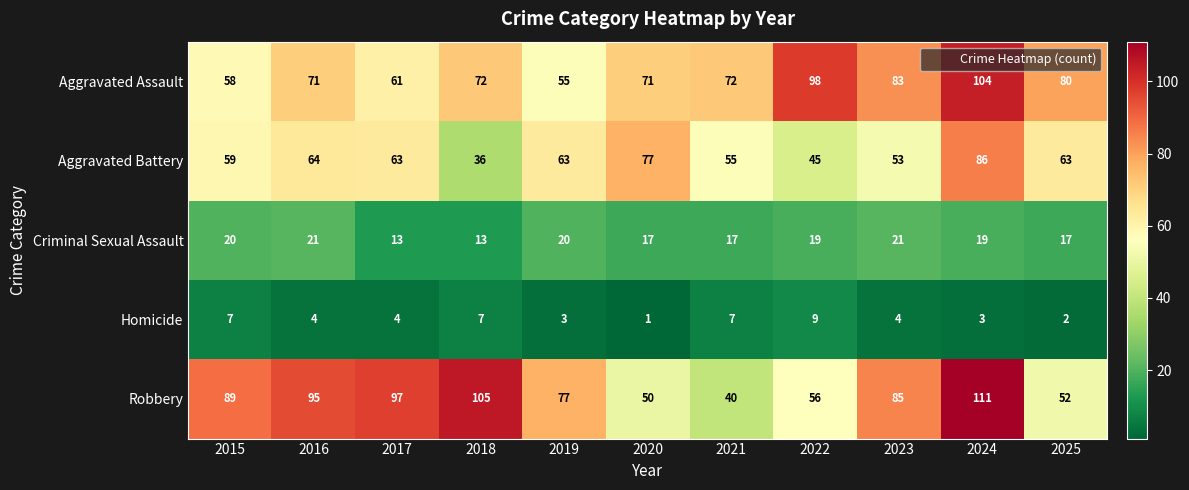

At which category is the sum across all series the highest?

2024